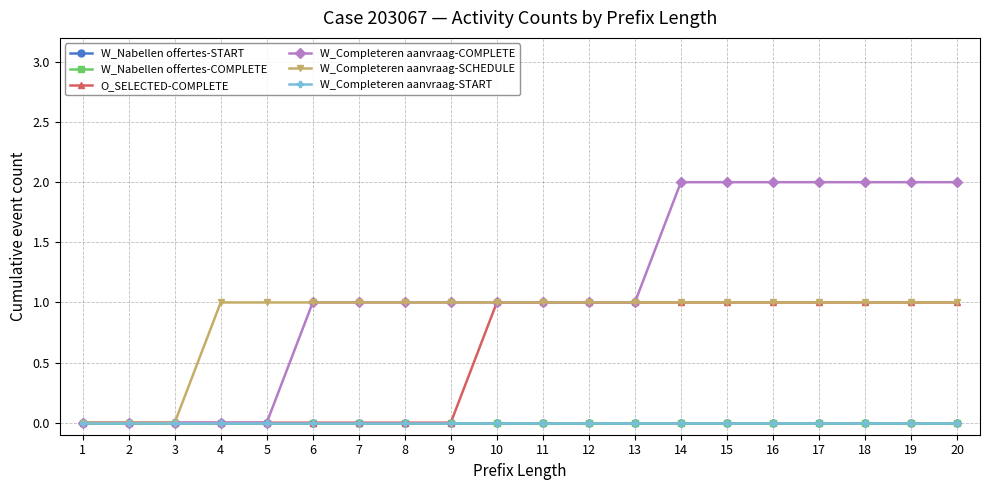

Does the chart have visible grid lines?

Yes